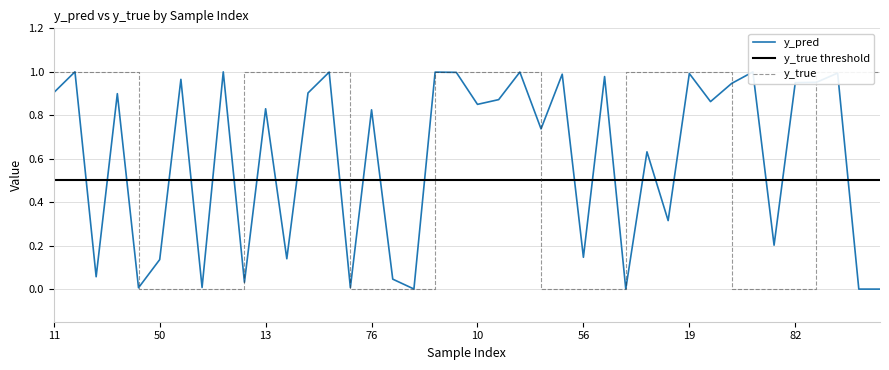

The y_true series shows 1.4 at 34. True or false?

False